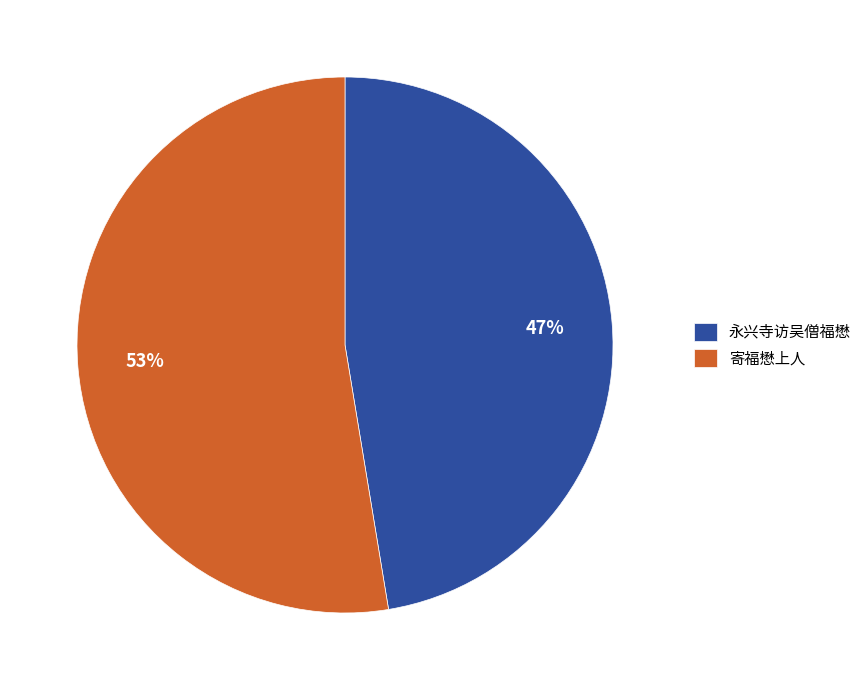

Rank the categories by value from highest to lowest.

寄福懋上人, 永兴寺访吴僧福懋